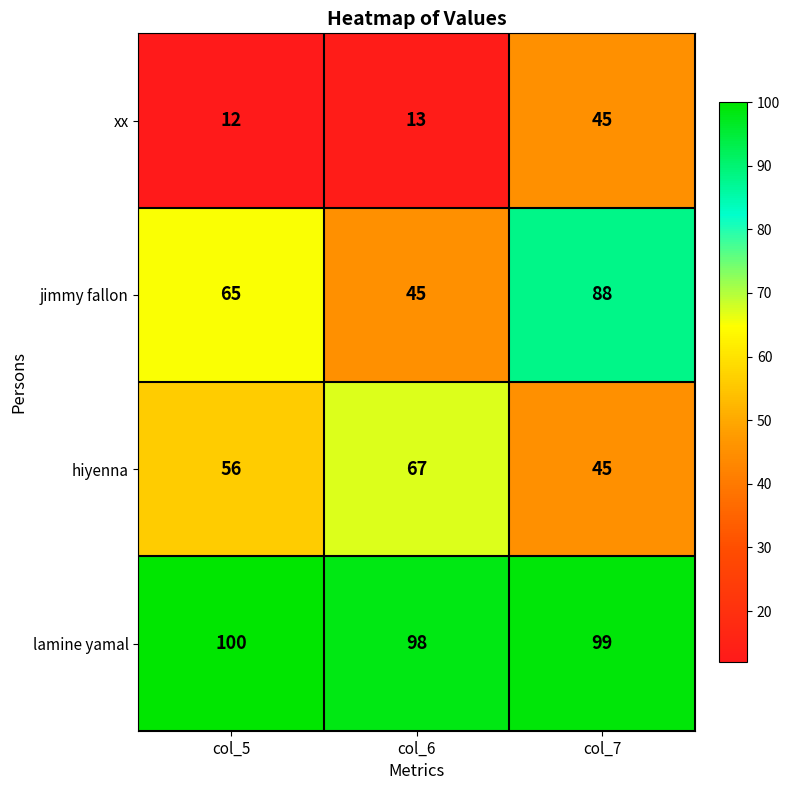

At which category is the sum across all series the highest?

col_7